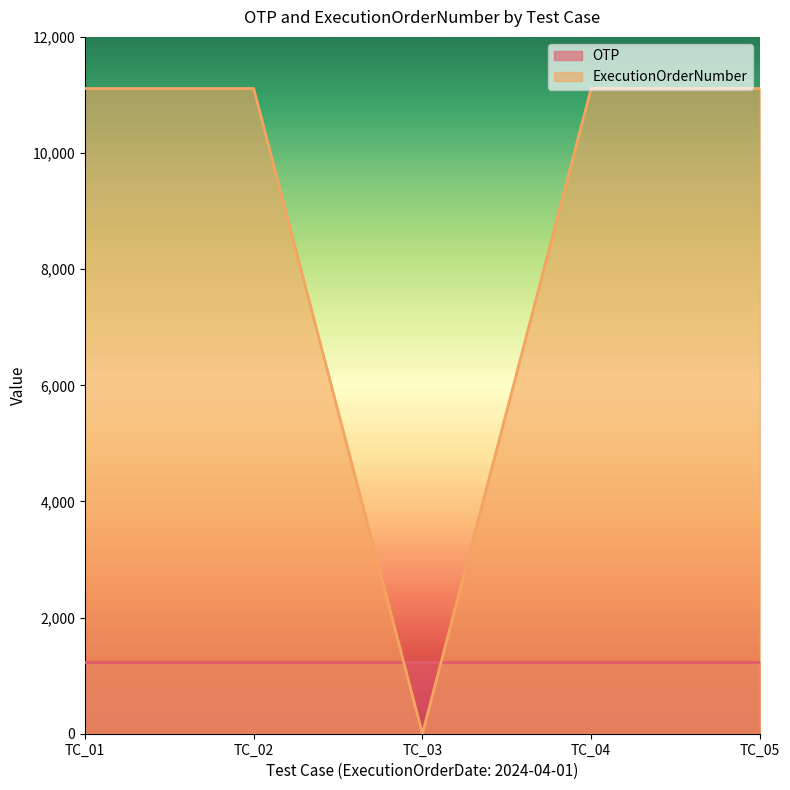

Does the chart have visible grid lines?

No